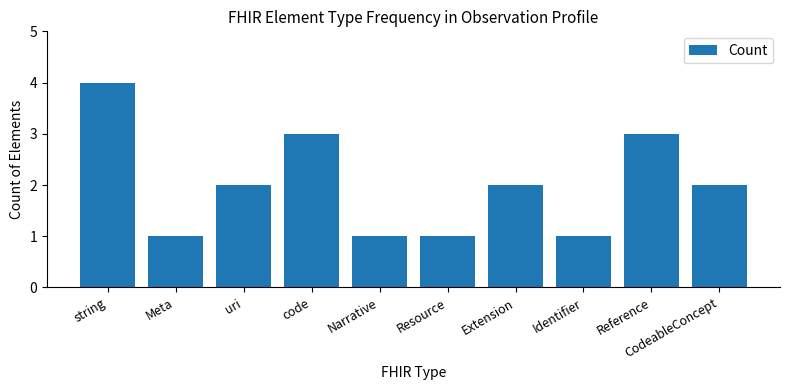

What is the greatest value displayed?

4